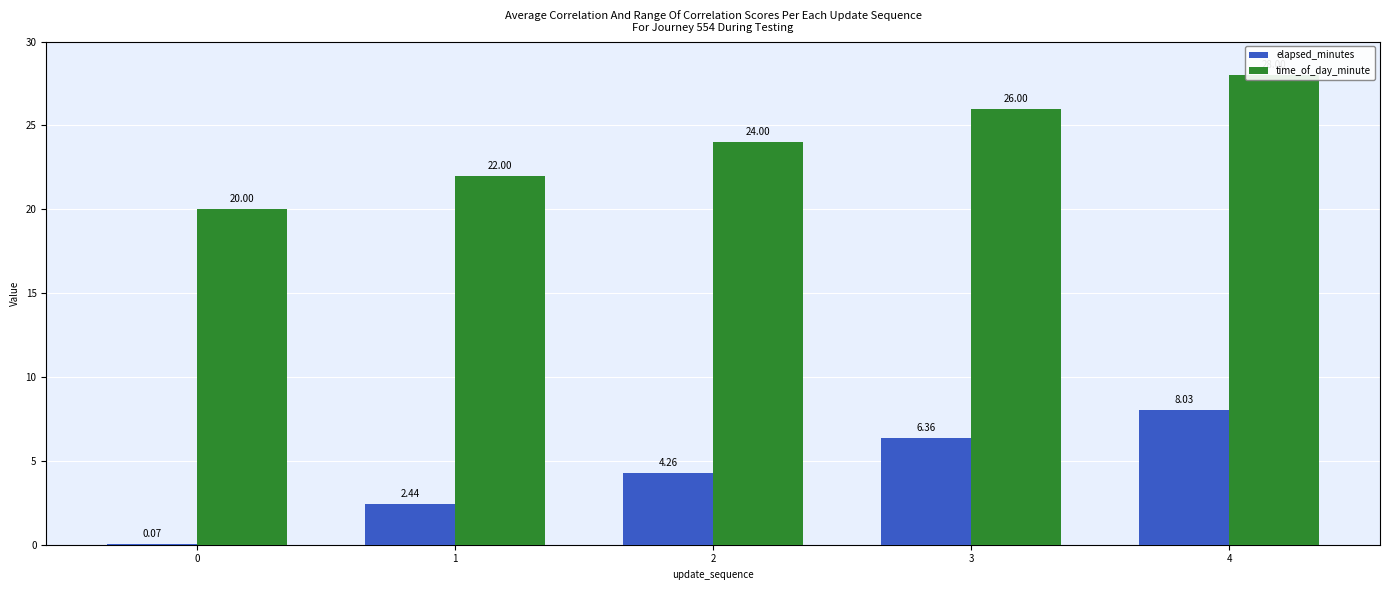

Reading left to right, list all the values displayed in this chart.

elapsed_minutes: 0=0.1	1=2.4	2=4.3	3=6.4	4=8.0
time_of_day_minute: 0=20.0	1=22.0	2=24.0	3=26.0	4=28.0